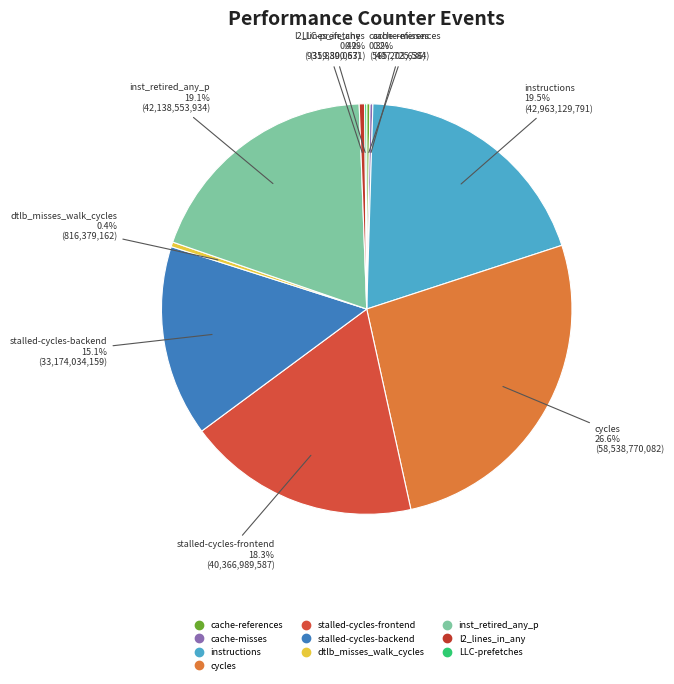

Does dtlb_misses_walk_cycles represent more than half of the total?

No